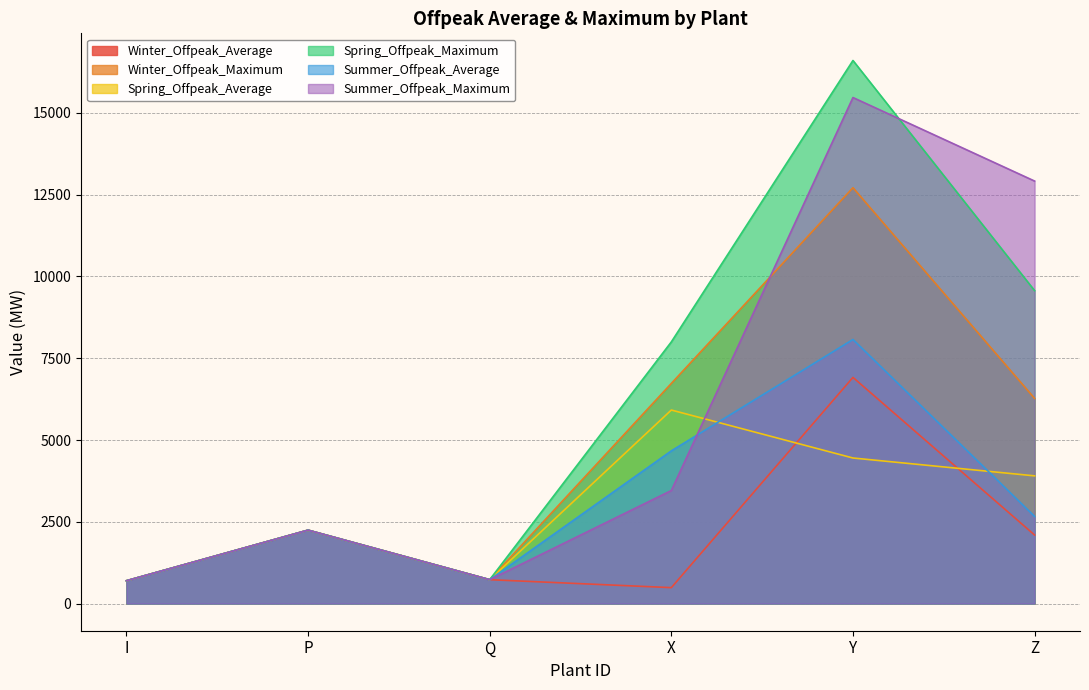

At which category is the sum across all series the highest?

Y